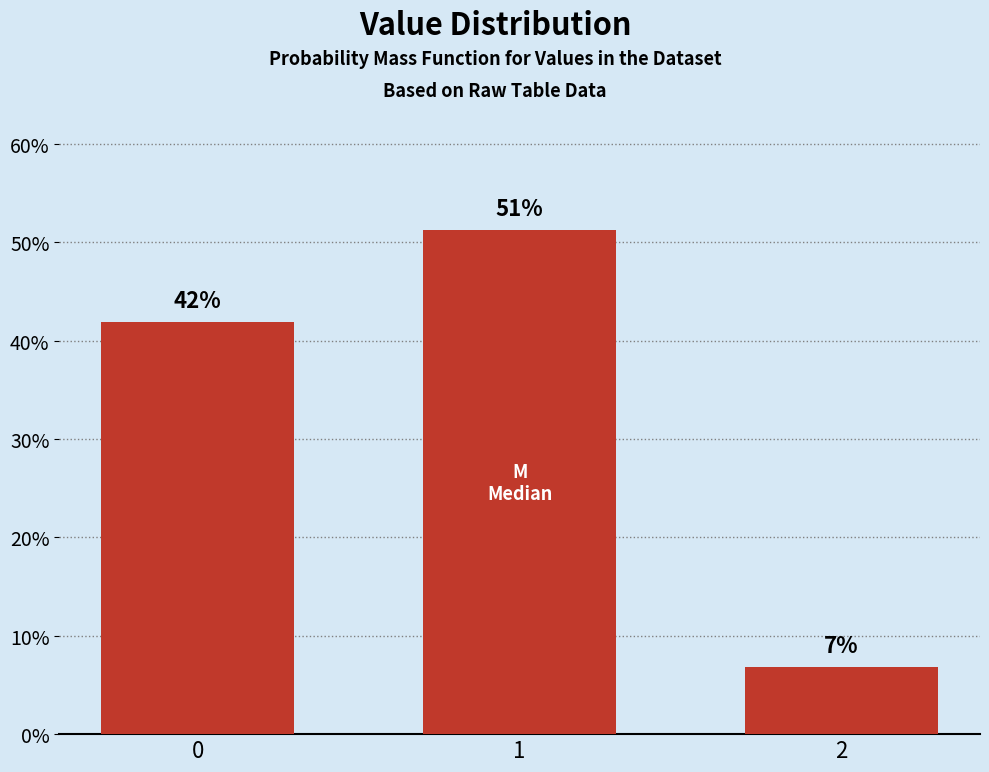

Rank the categories by value from highest to lowest.

1, 0, 2